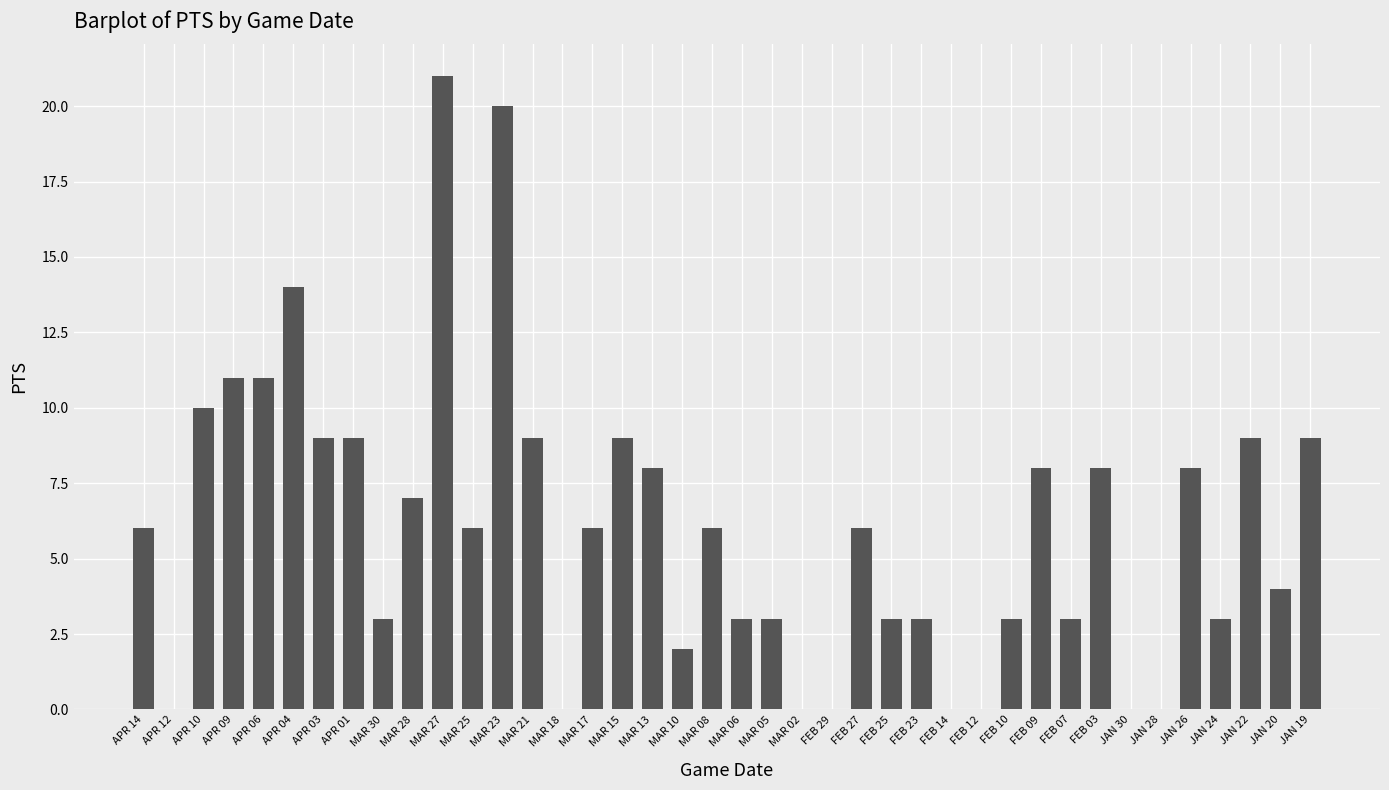

At which label is the value closest to 10?

APR 10